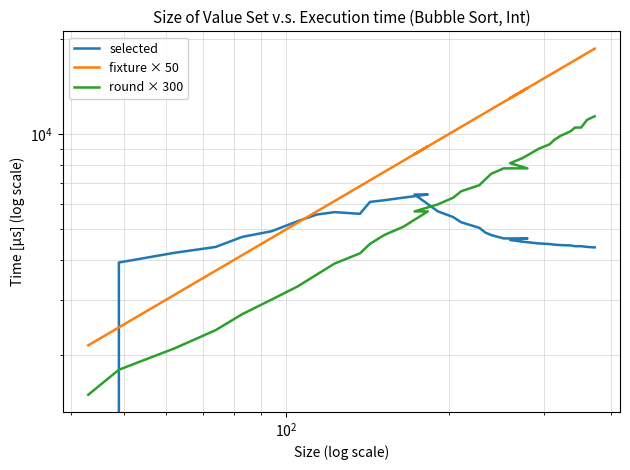

What is the sum of all selected values?

165643